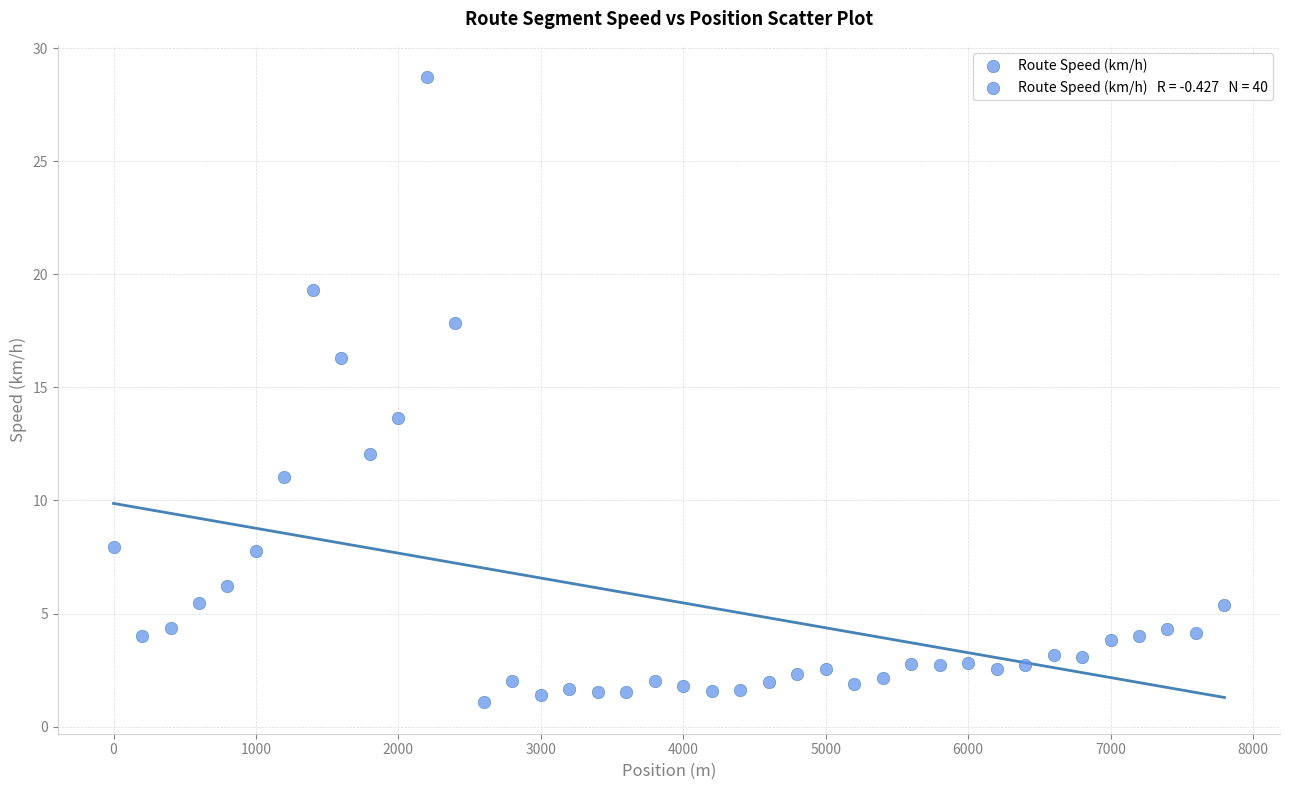

What is the range of X values (max minus min)?

7800.0